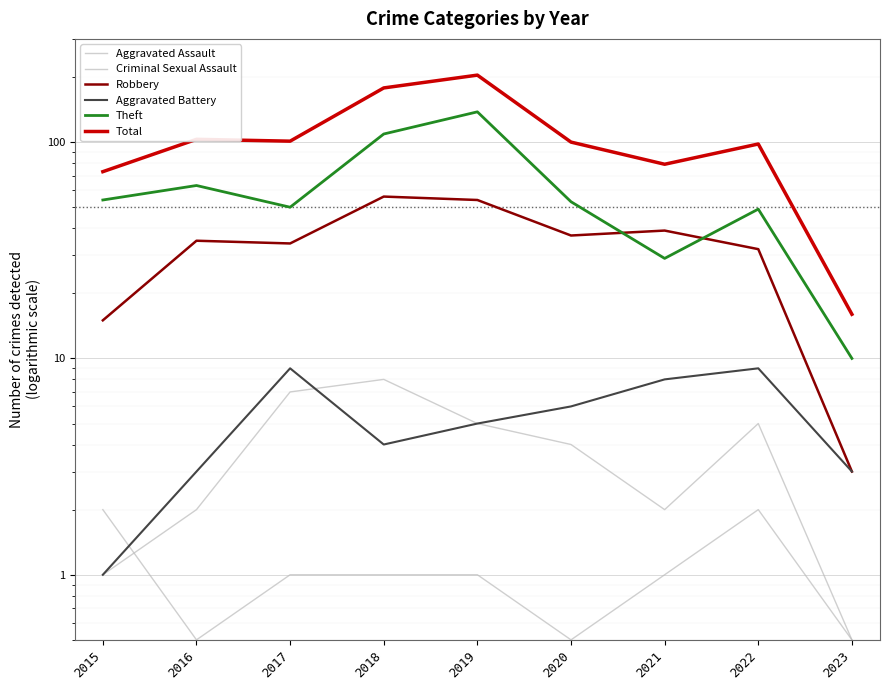

Which category has the lowest value across all series?

2023